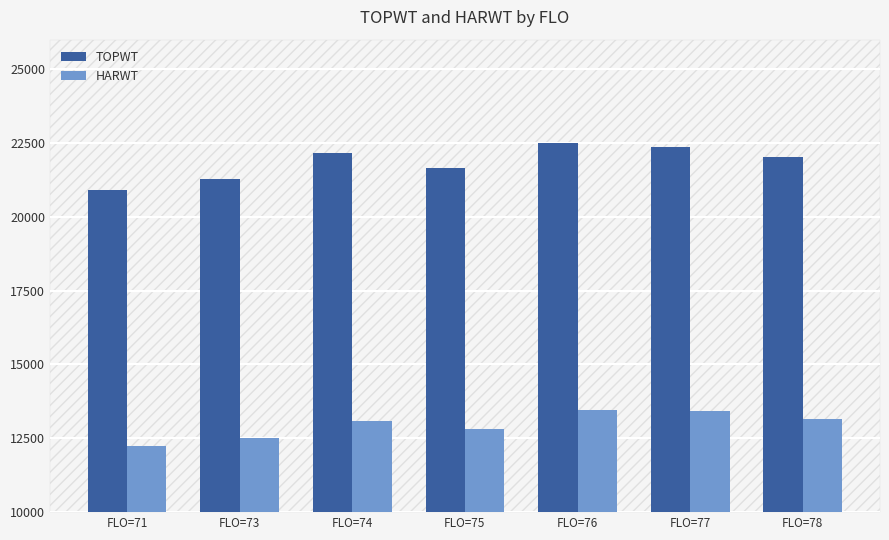

What is the value of the TOPWT bar at the 5th from the left?

22493